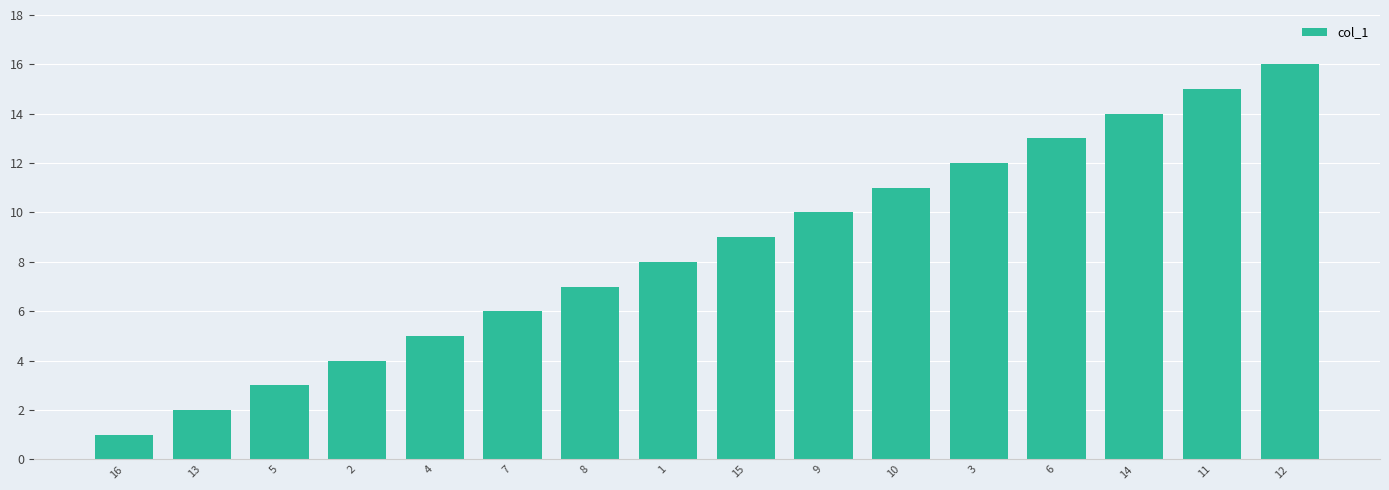

What is the minimum value shown in the chart?

1